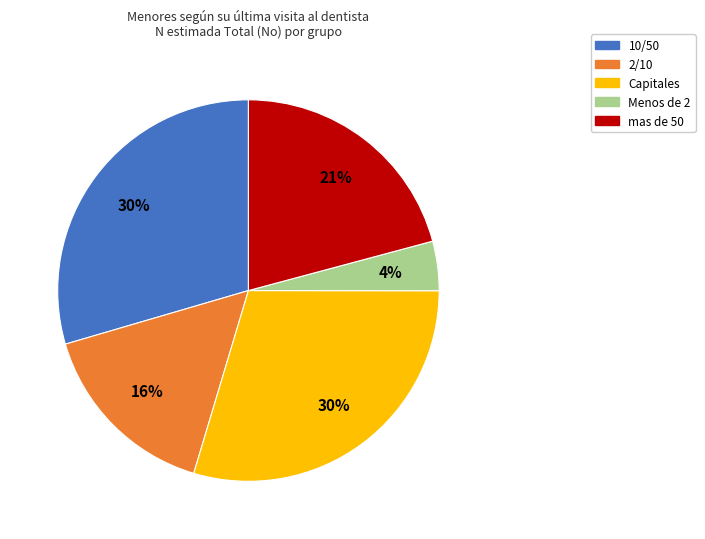

Combined, do 10/50 and 2/10 account for over 50%?

No